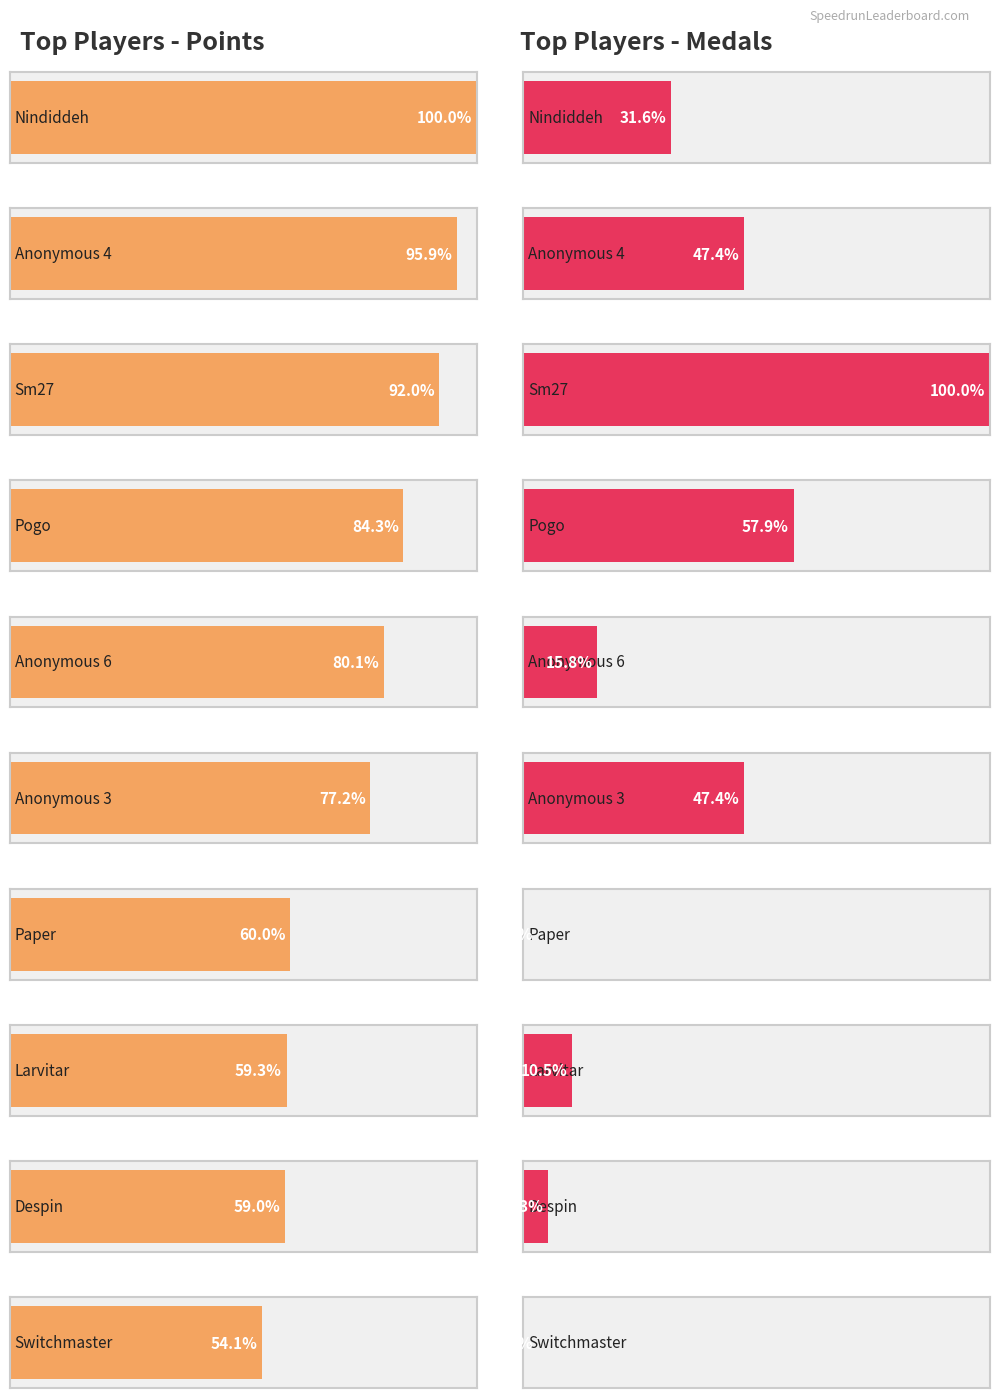

What is the approximate value of medals at medals, to the nearest 10?

10